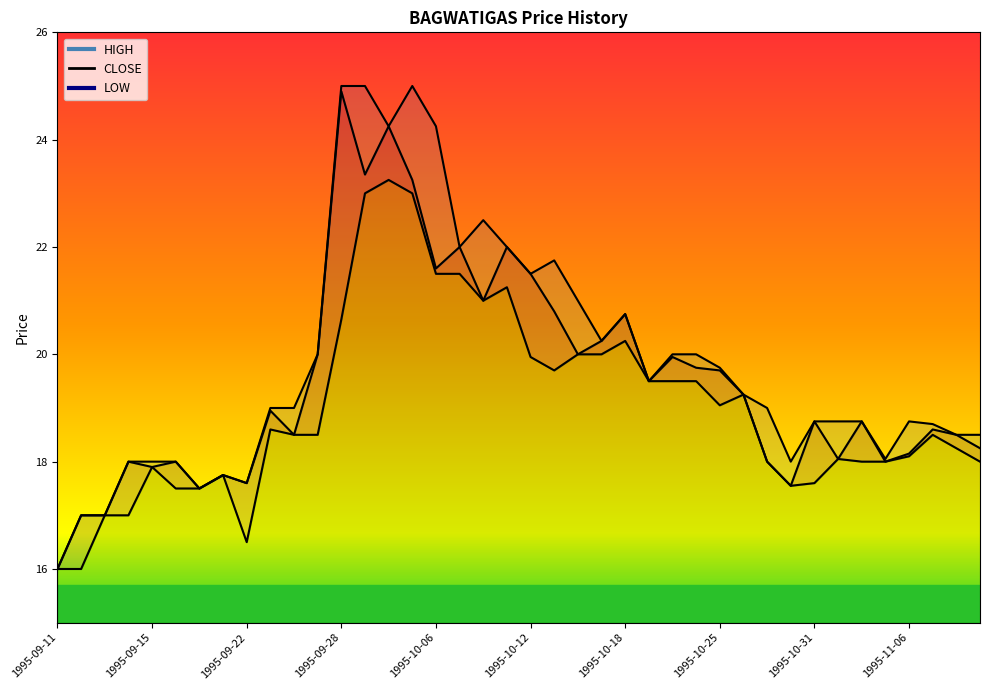

What is the value of the HIGH point at the 32nd from the left?

18.0